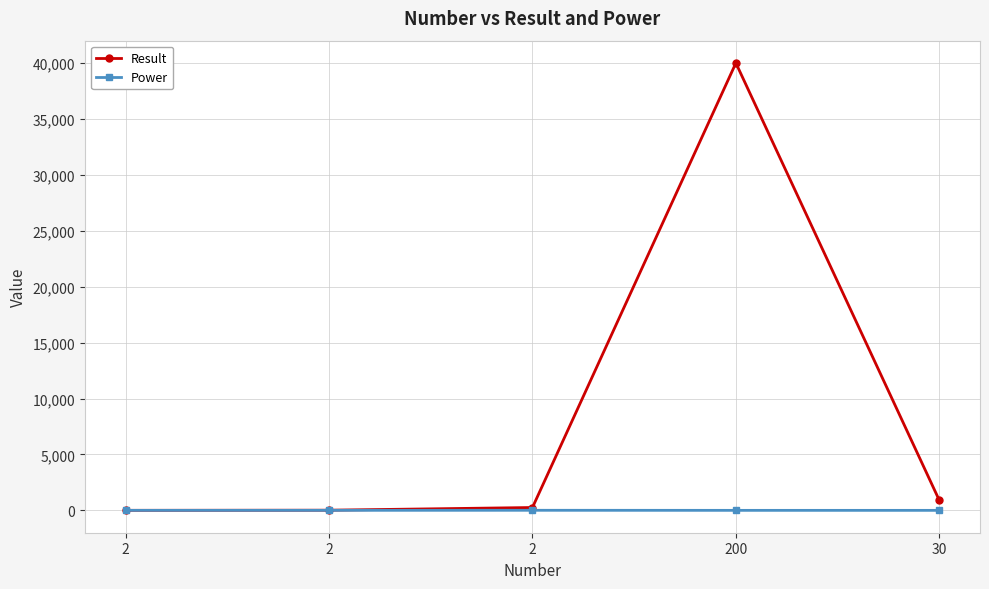

Reading left to right, what are all the values shown in this chart?

Result: 4	16	256	40000	900
Power: 2	4	8	2	2